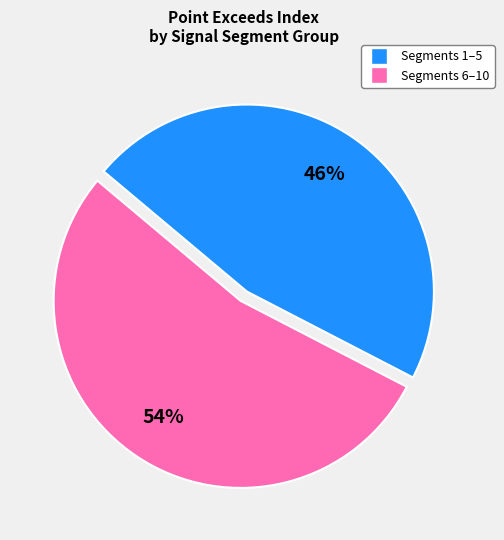

Is there a majority slice in this chart?

Yes